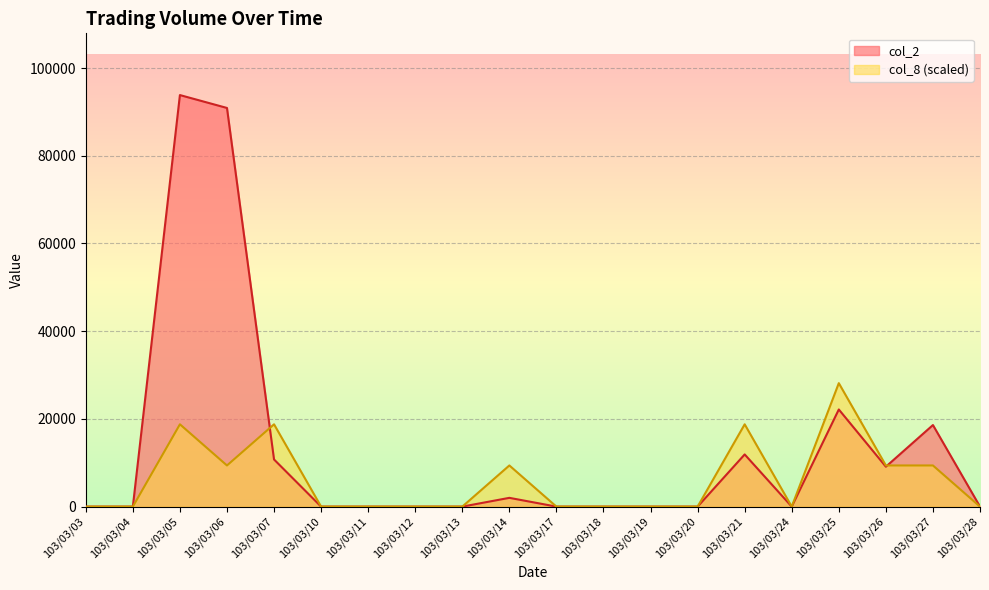

Reading right to left, extract all data points from this chart.

col_2: 103/03/28=0	103/03/27=18600	103/03/26=9100	103/03/25=22150	103/03/24=0	103/03/21=11900	103/03/20=0	103/03/19=0	103/03/18=0	103/03/17=0	103/03/14=2000	103/03/13=0	103/03/12=0	103/03/11=0	103/03/10=0	103/03/07=10750	103/03/06=90900	103/03/05=93840	103/03/04=0	103/03/03=0
col_8: 103/03/28=0	103/03/27=9384	103/03/26=9384	103/03/25=28152	103/03/24=0	103/03/21=18768	103/03/20=0	103/03/19=0	103/03/18=0	103/03/17=0	103/03/14=9384	103/03/13=0	103/03/12=0	103/03/11=0	103/03/10=0	103/03/07=18768	103/03/06=9384	103/03/05=18768	103/03/04=0	103/03/03=0